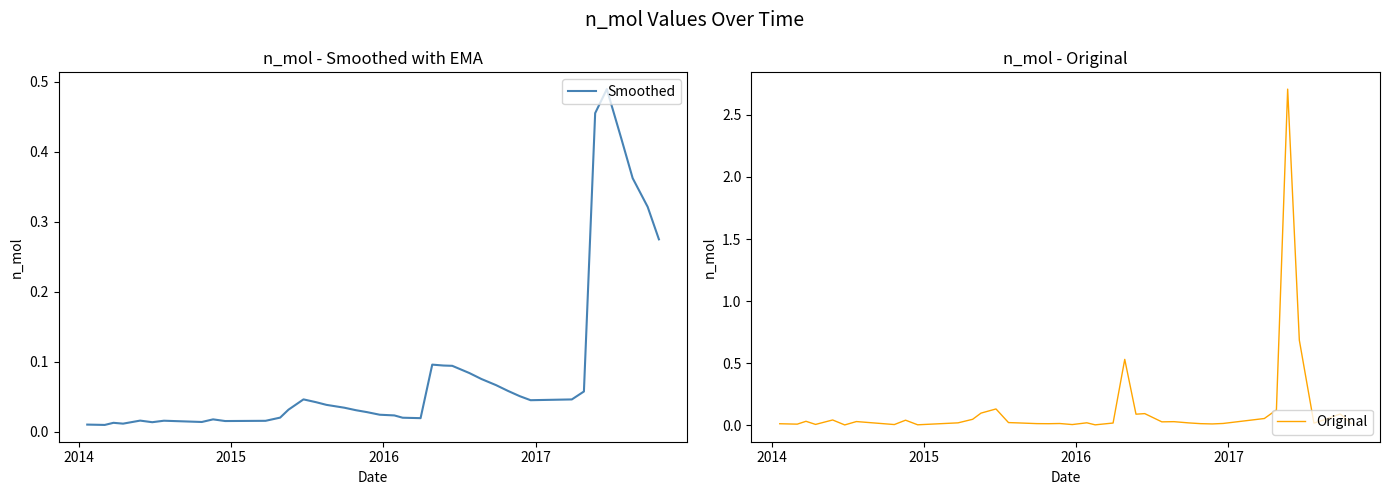

Rank the series by their maximum value, from lowest to highest.

Smoothed, Original